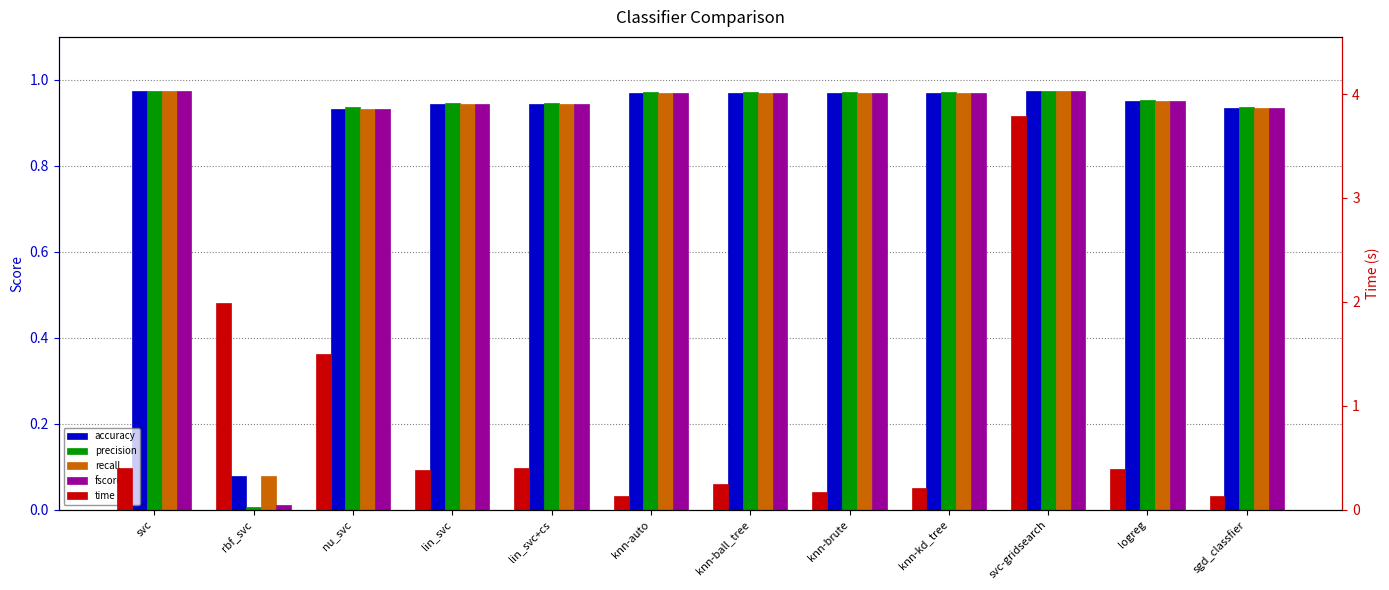

What is the sum of all time values?

9.8